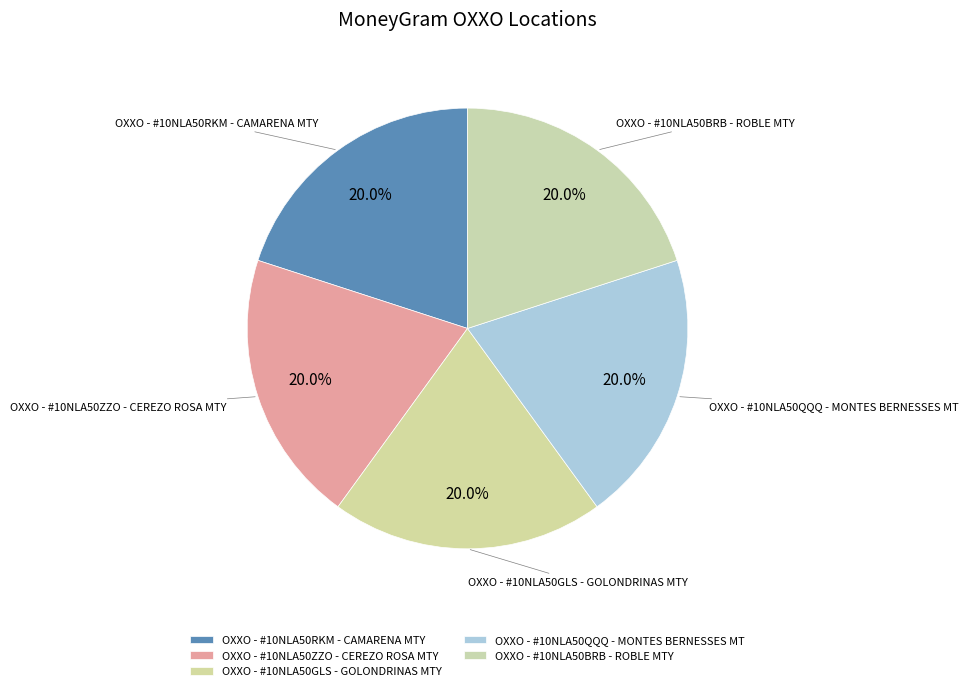

True or false: OXXO - #10NLA50QQQ - MONTES BERNESSES MT accounts for 34% of the total.

False